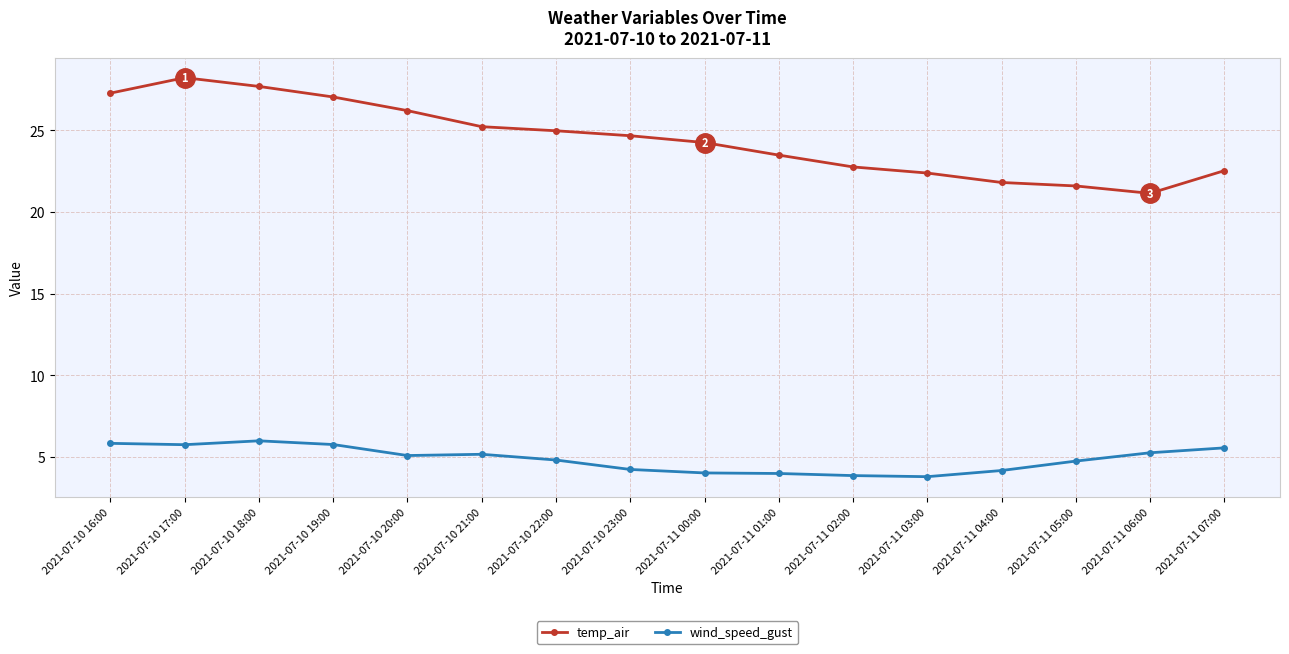

At how many categories does at least one series exceed 15?

16